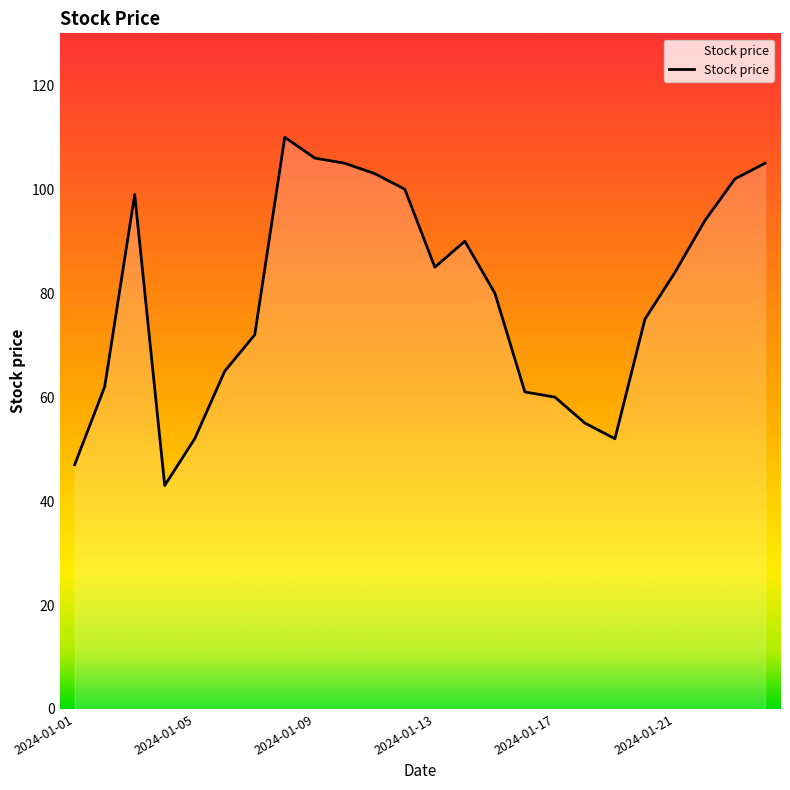

What is the difference between the maximum and minimum values?

67